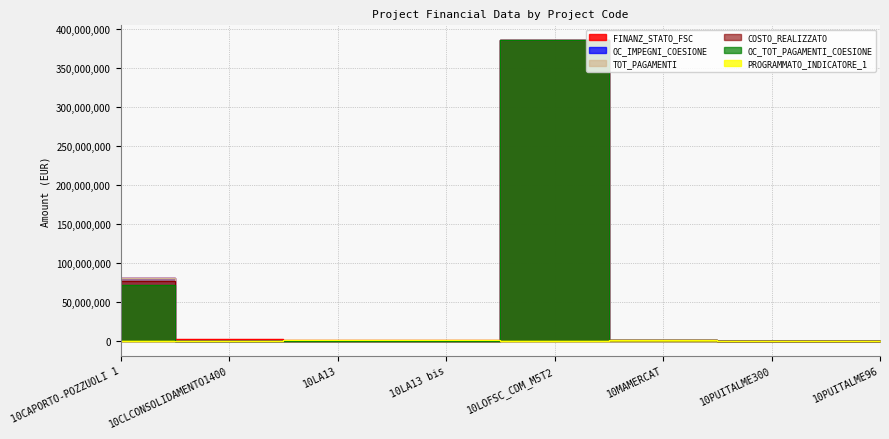

The value of PROGRAMMATO_INDICATORE_1 at 10LOFSC_CDM_M5T2 is 6.7. True or false?

True